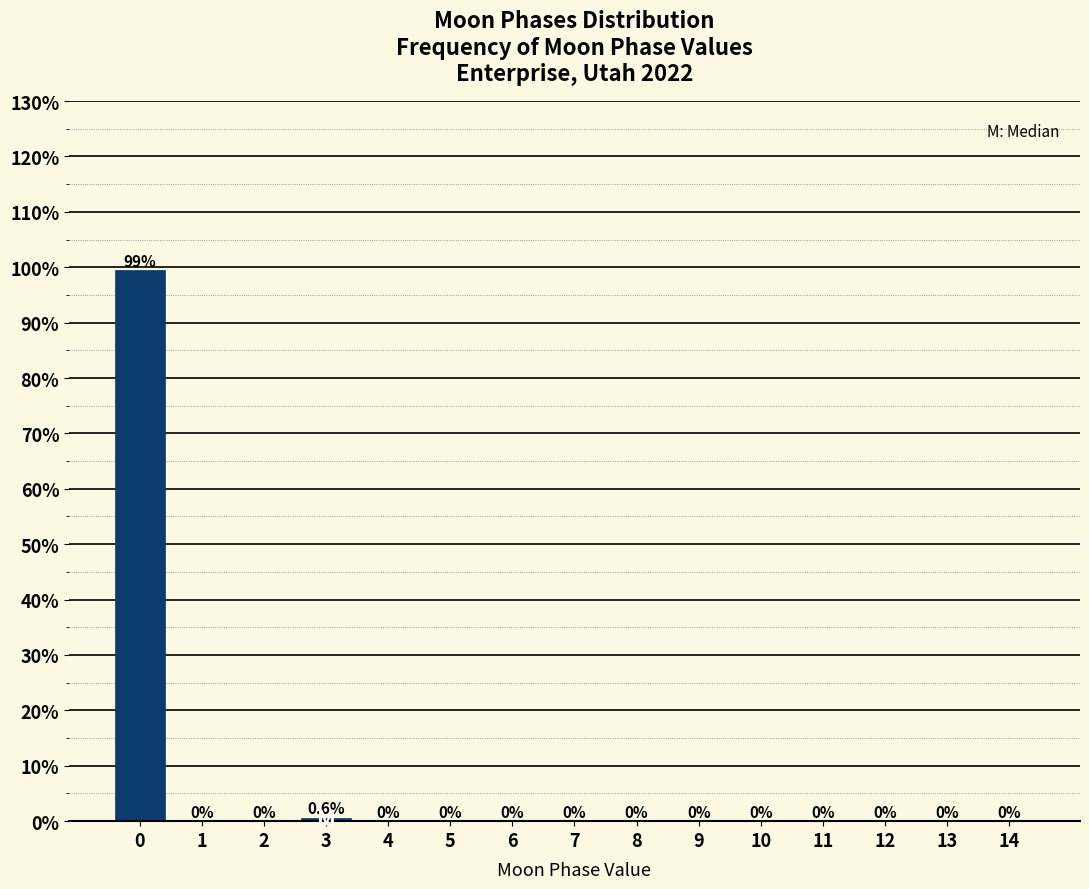

Reading right to left, what are all the values shown in this chart?

14=0.0	13=0.0	12=0.0	11=0.0	10=0.0	9=0.0	8=0.0	7=0.0	6=0.0	5=0.0	4=0.0	3=0.6	2=0.0	1=0.0	0=99.4